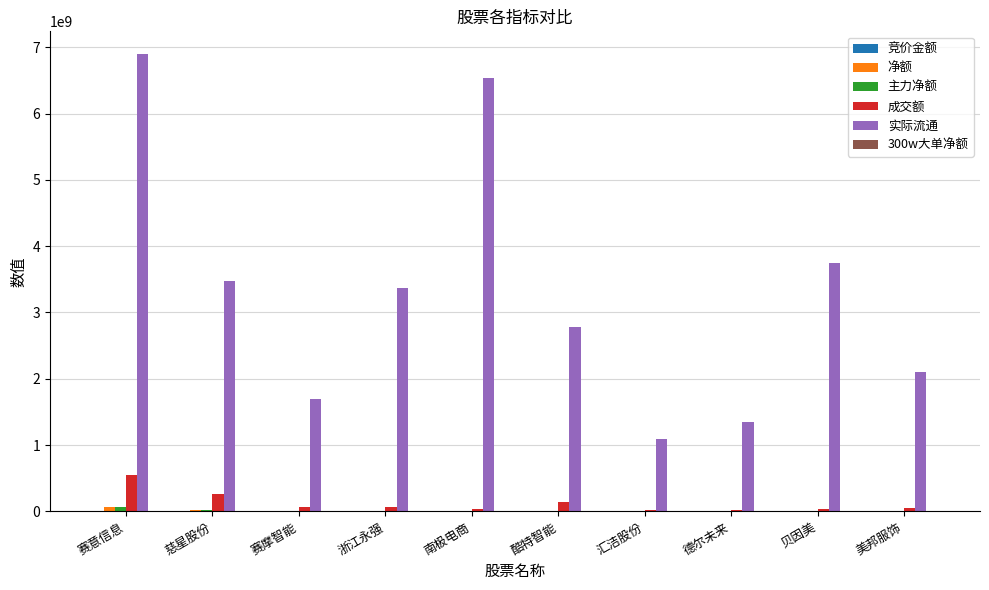

How many series are shown in this chart?

6